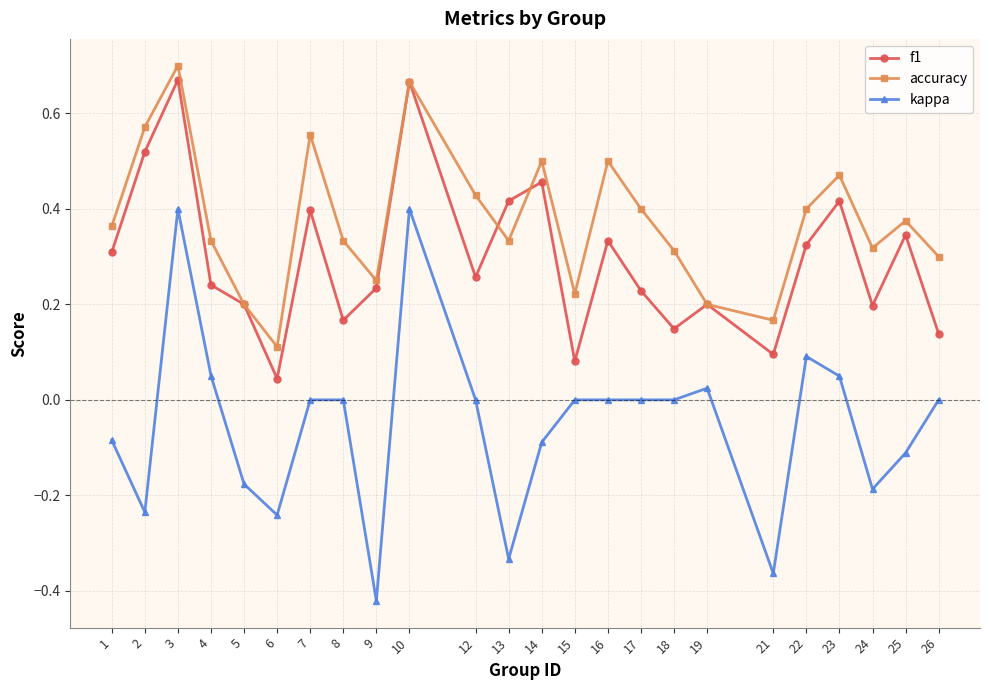

At 6, list the series in order from largest to smallest.

accuracy, f1, kappa